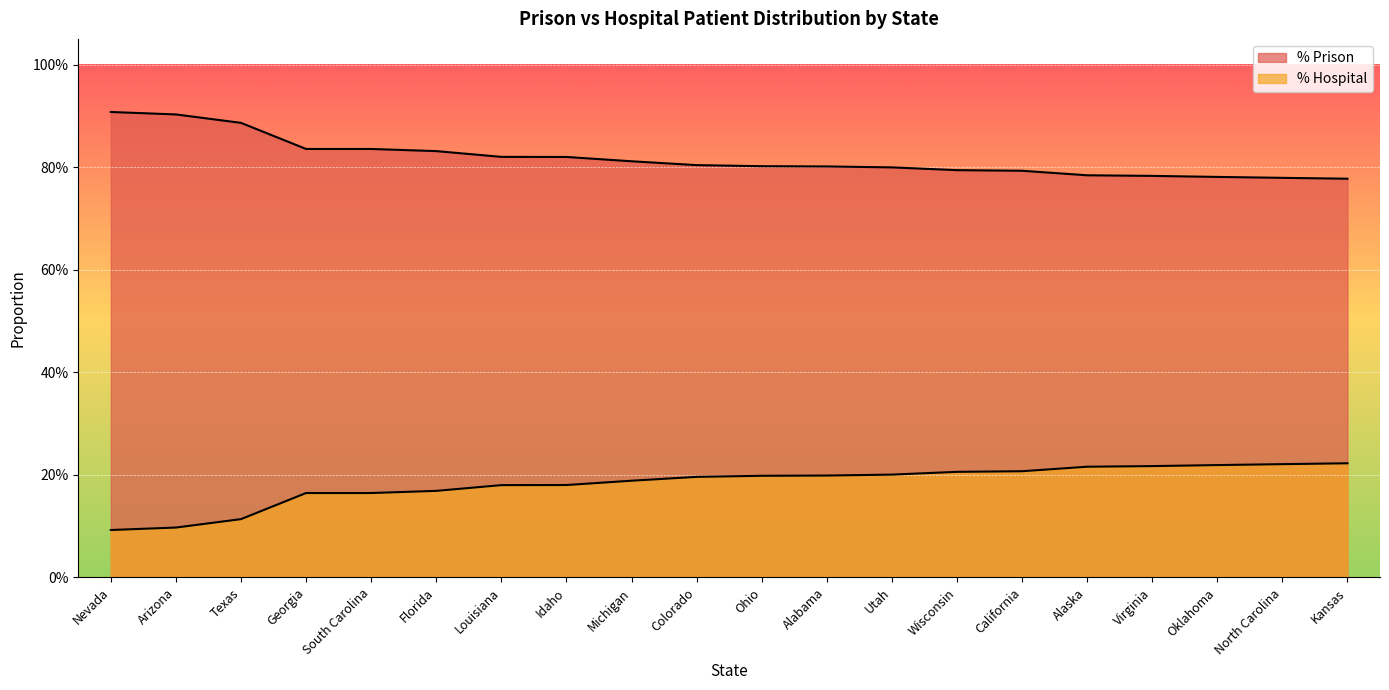

True or false: % Hospital has more than 1 interior local peaks.

False